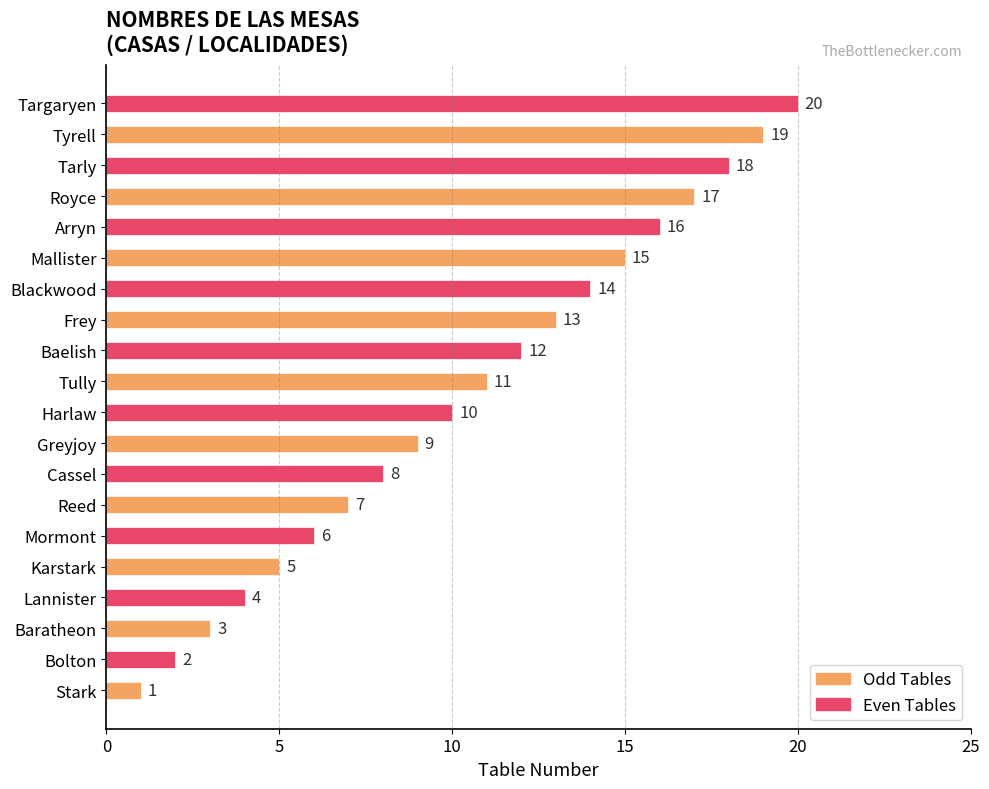

What is the change in value from Reed to Greyjoy?

+2